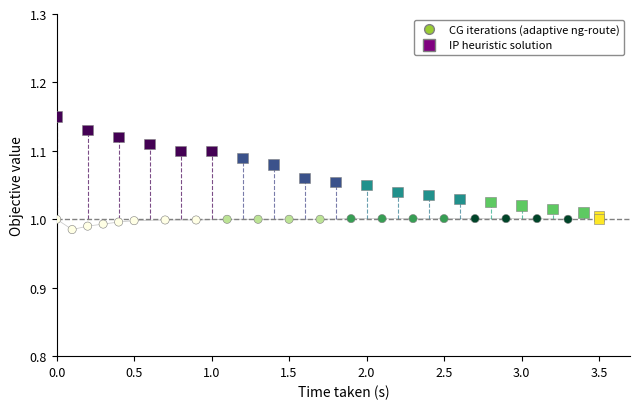

Which series contains the highest Y value?

IP heuristic solution